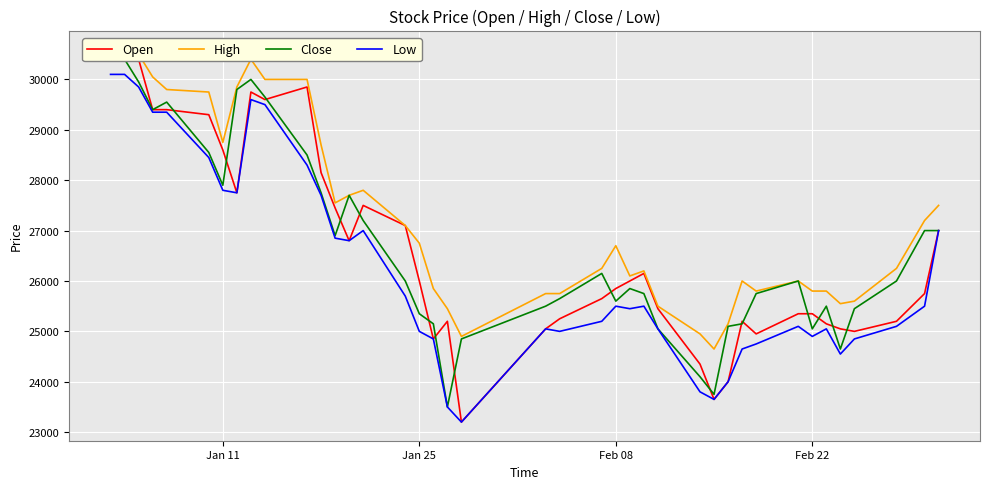

How many data points in Open are less than 26000?

20